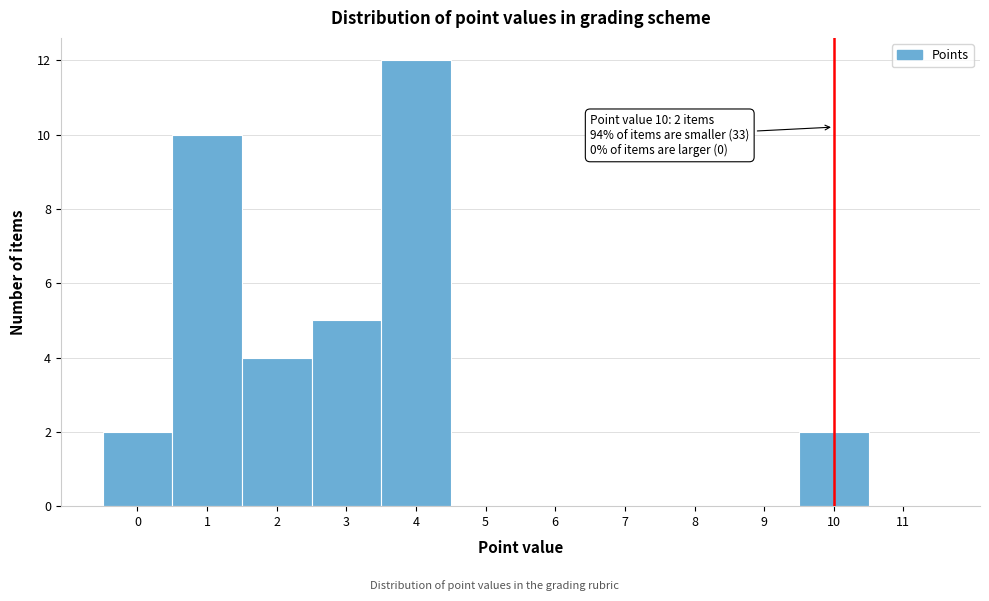

Over which range of the x-axis is the bar tallest?

3.5 to 4.5